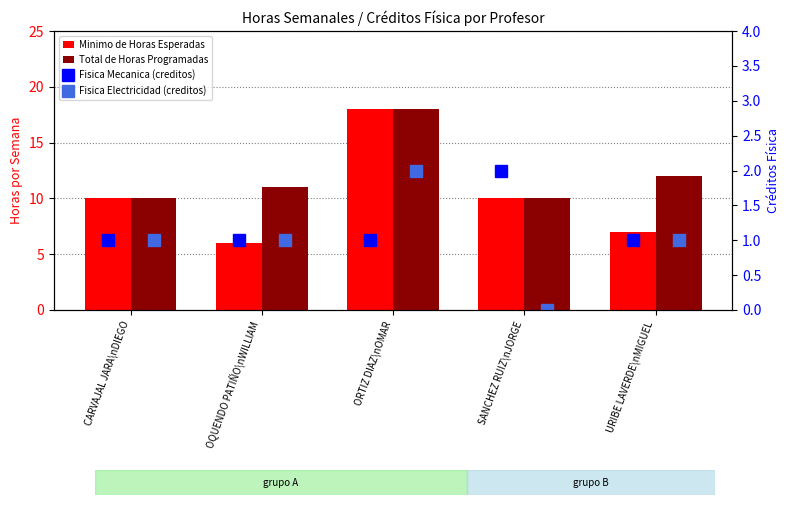

What position from the left is OQUENDO PATIÑO\nWILLIAM?

2